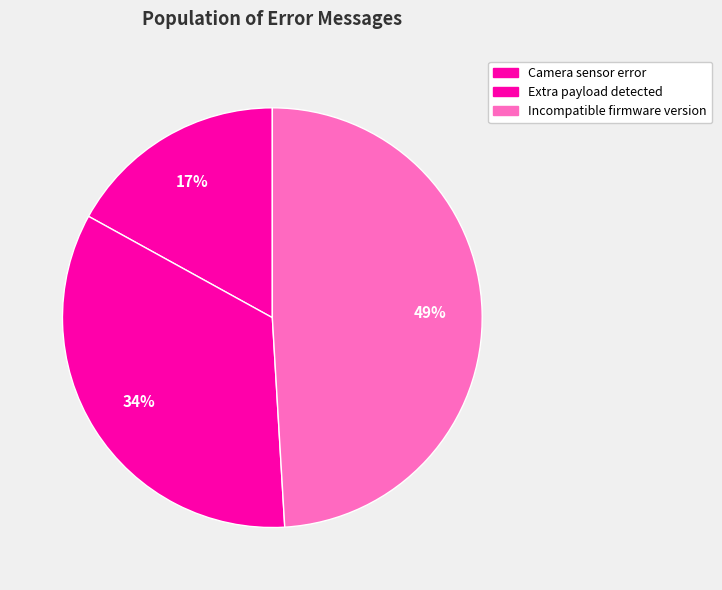

Do Incompatible firmware version and Camera sensor error together represent more than half of the pie?

Yes